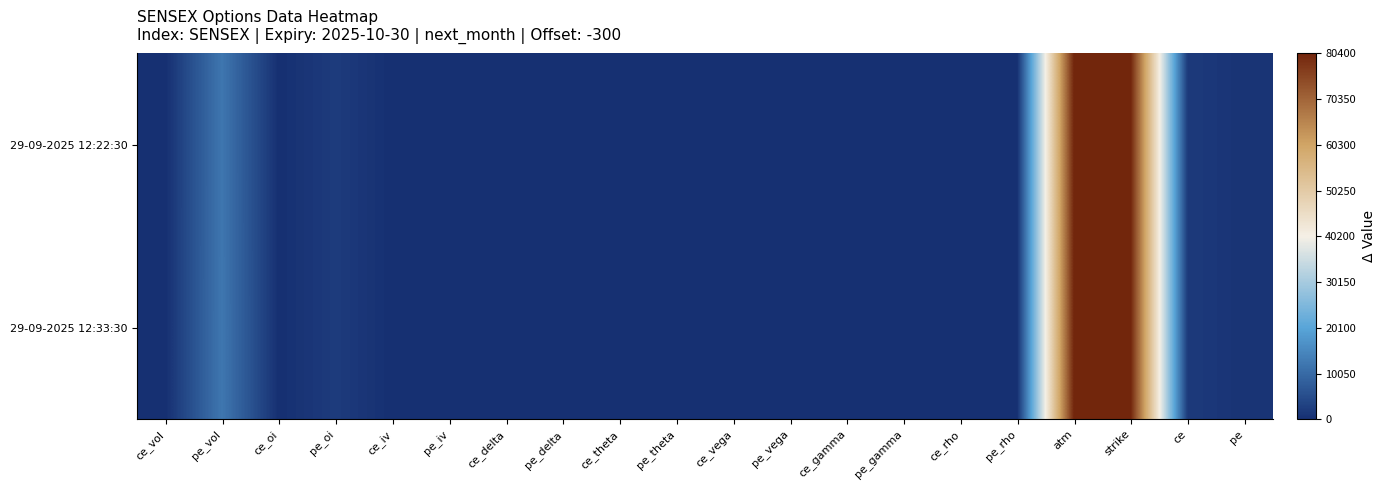

Reading left to right, extract all data points from this chart.

29-09-2025 12:22:30: ce_vol=0.0	pe_vol=12080.0	ce_oi=20.0	pe_oi=2080.0	ce_iv=0.0	pe_iv=0.0	ce_delta=0.0	pe_delta=0.0	ce_theta=0.0	pe_theta=0.0	ce_vega=0.0	pe_vega=0.0	ce_gamma=0.0	pe_gamma=0.0	ce_rho=0.0	pe_rho=0.0	atm=80400.0	strike=80100.0	ce=1900.0	pe=642.0
29-09-2025 12:33:30: ce_vol=0.0	pe_vol=12180.0	ce_oi=20.0	pe_oi=2080.0	ce_iv=0.0	pe_iv=0.0	ce_delta=0.0	pe_delta=0.0	ce_theta=0.0	pe_theta=0.0	ce_vega=0.0	pe_vega=0.0	ce_gamma=0.0	pe_gamma=0.0	ce_rho=0.0	pe_rho=0.0	atm=80400.0	strike=80100.0	ce=1900.0	pe=642.6